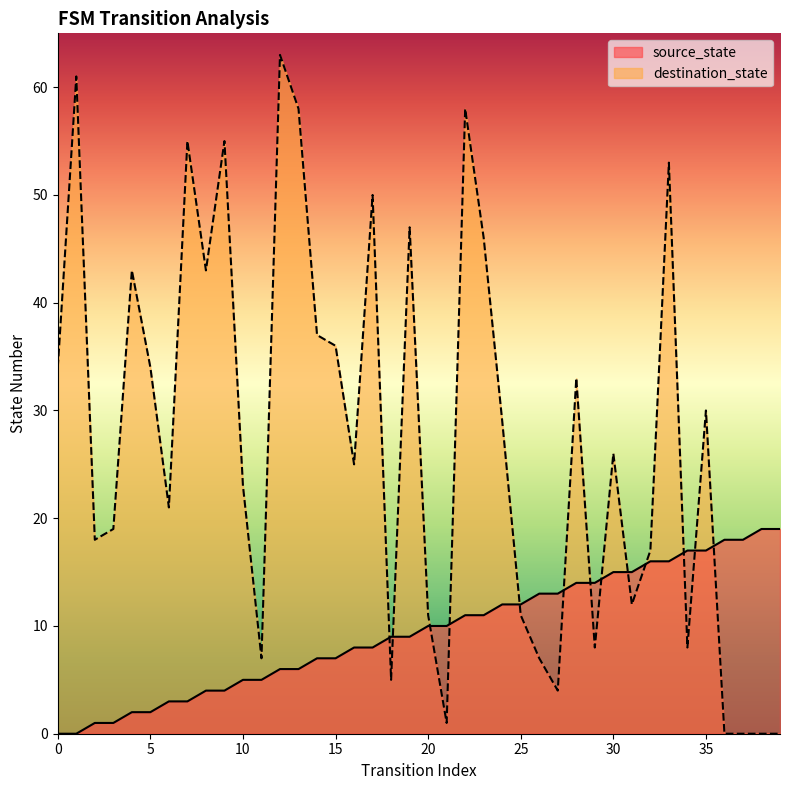

How many positive values does the source_state series have?

38